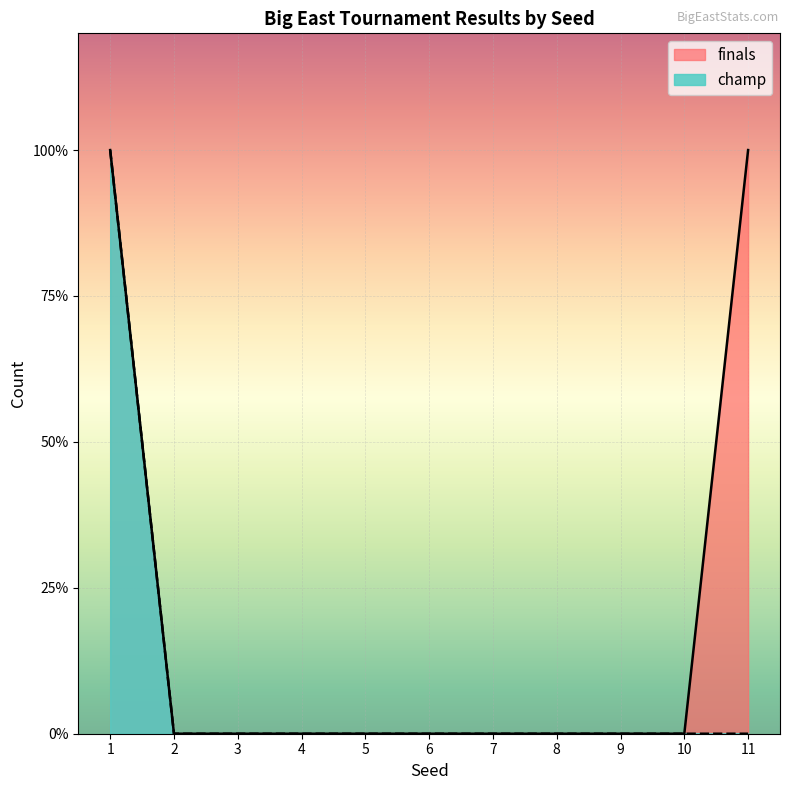

Which series has the largest range (max minus min)?

finals